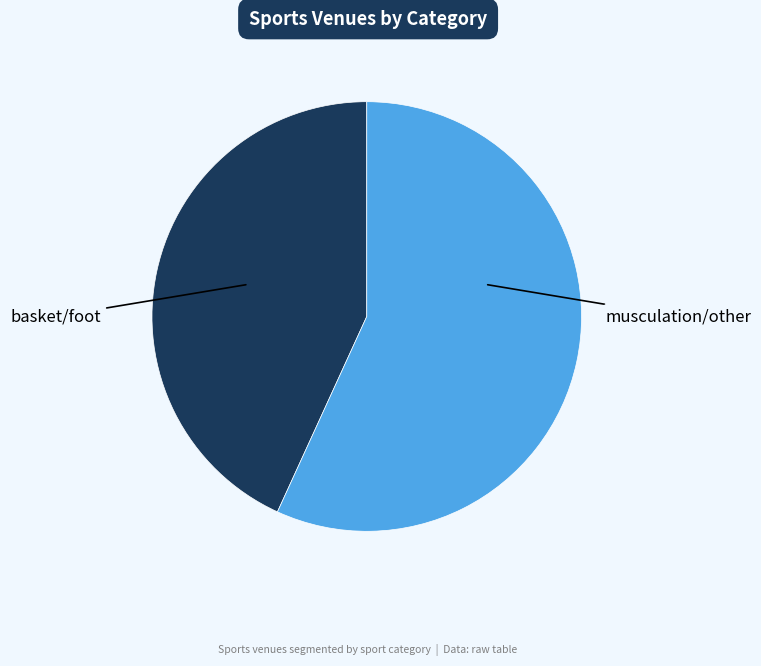

Is there any slice that represents more than half of the pie?

Yes